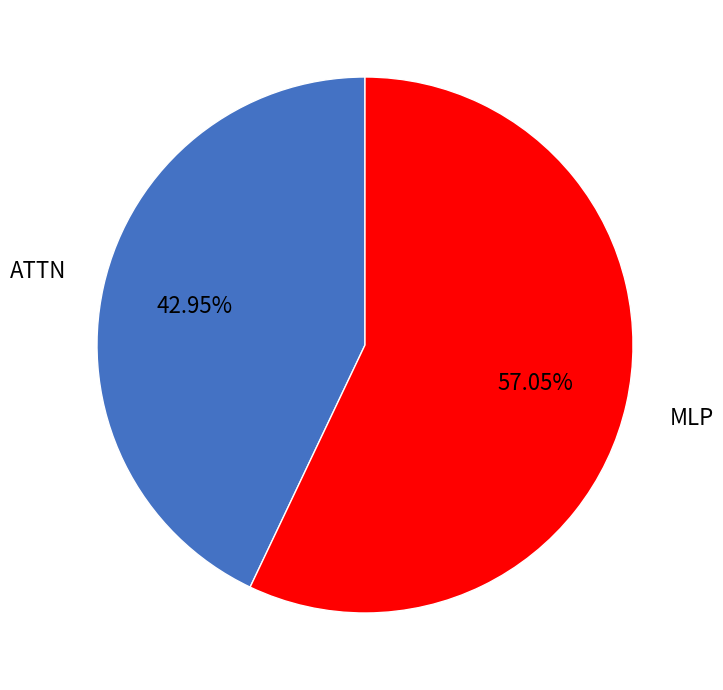

How many segments does this pie chart have?

2